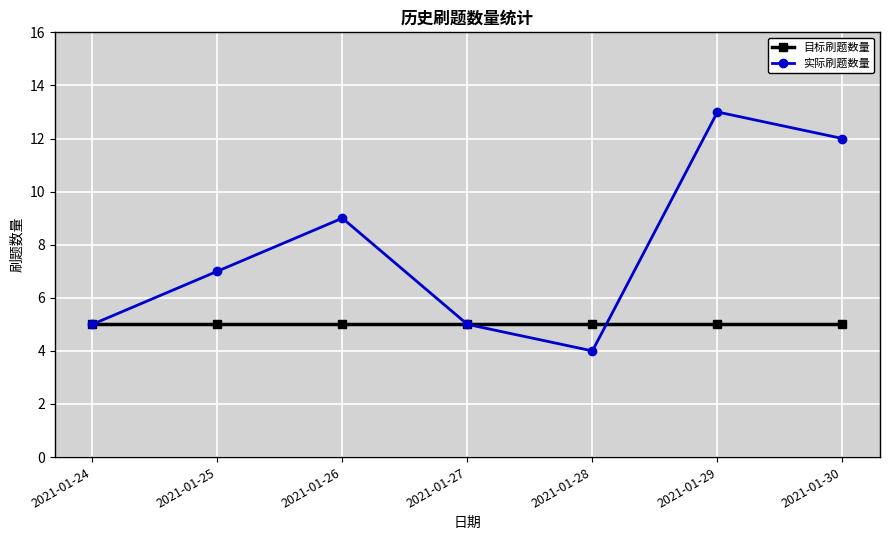

The value of 实际刷题数量 at 2021-01-27 is 5. True or false?

True